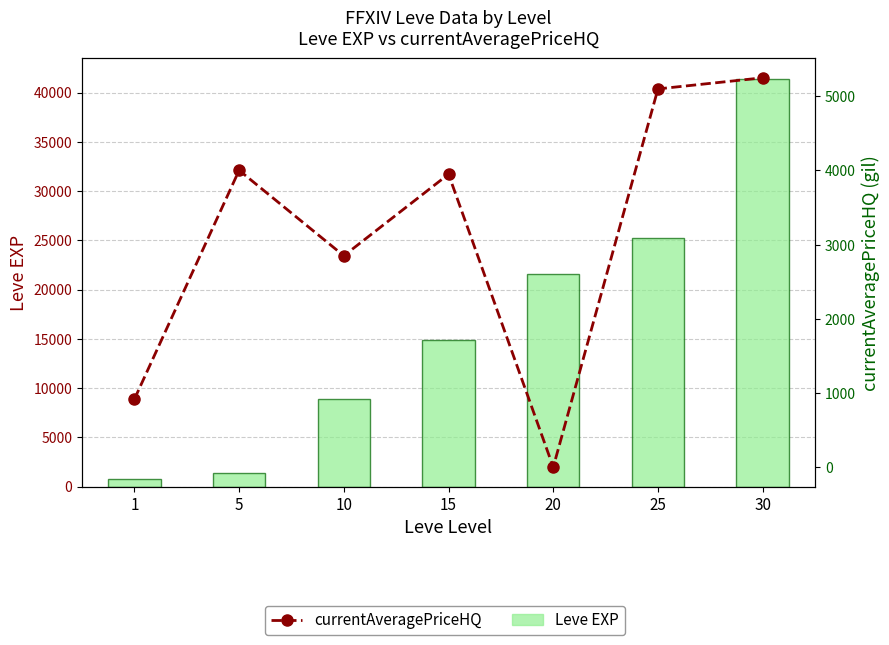

What is the value of the currentAveragePriceHQ bar at the 3rd from the left?

2850.0